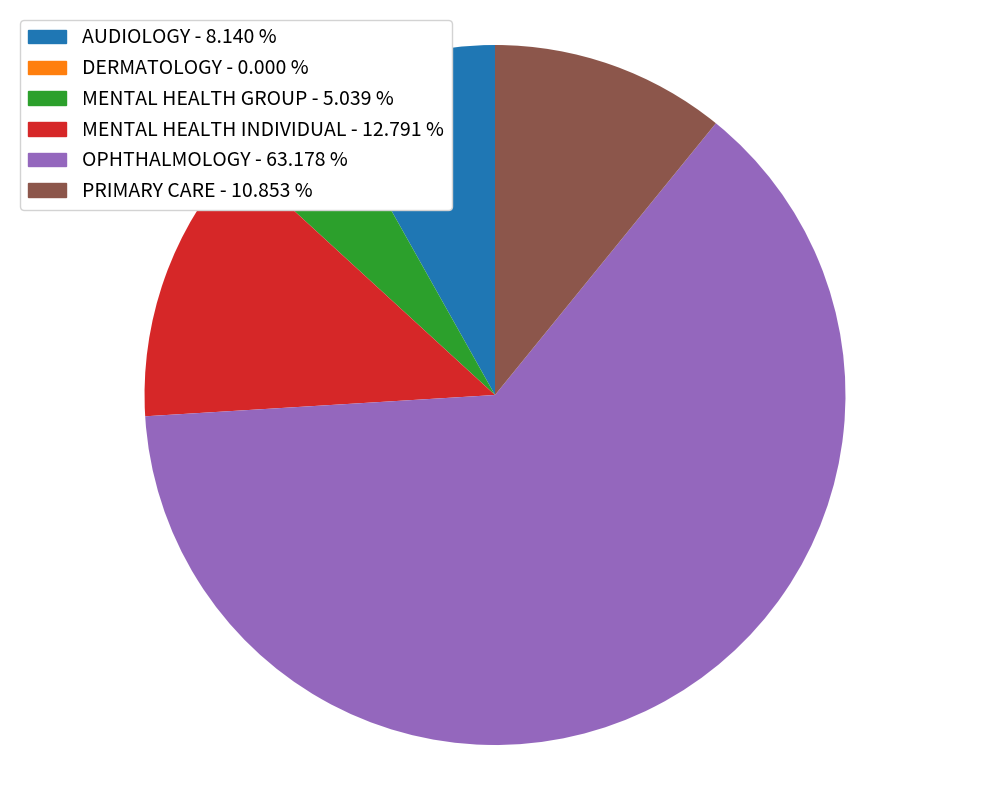

Does PRIMARY CARE - 10.853 % represent more than half of the total?

No